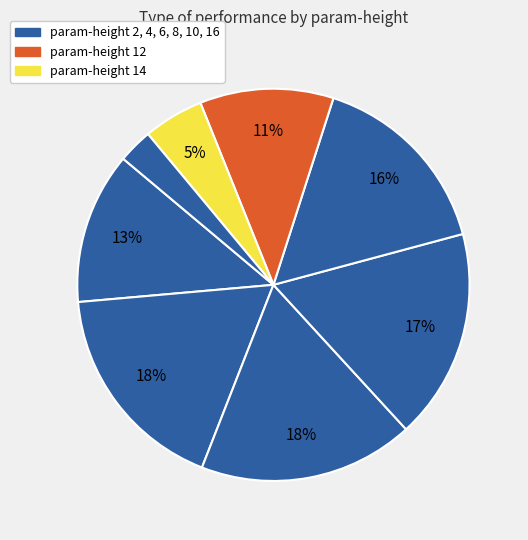

Rank the categories by value from highest to lowest.

6, 4, 8, 10, 2, 12, 14, 16